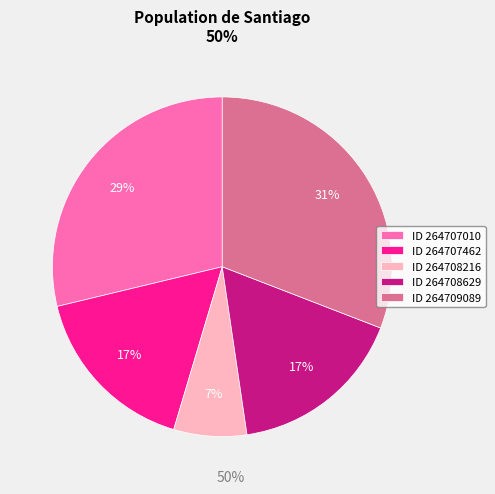

Is ID 264708629 the majority of the pie?

No